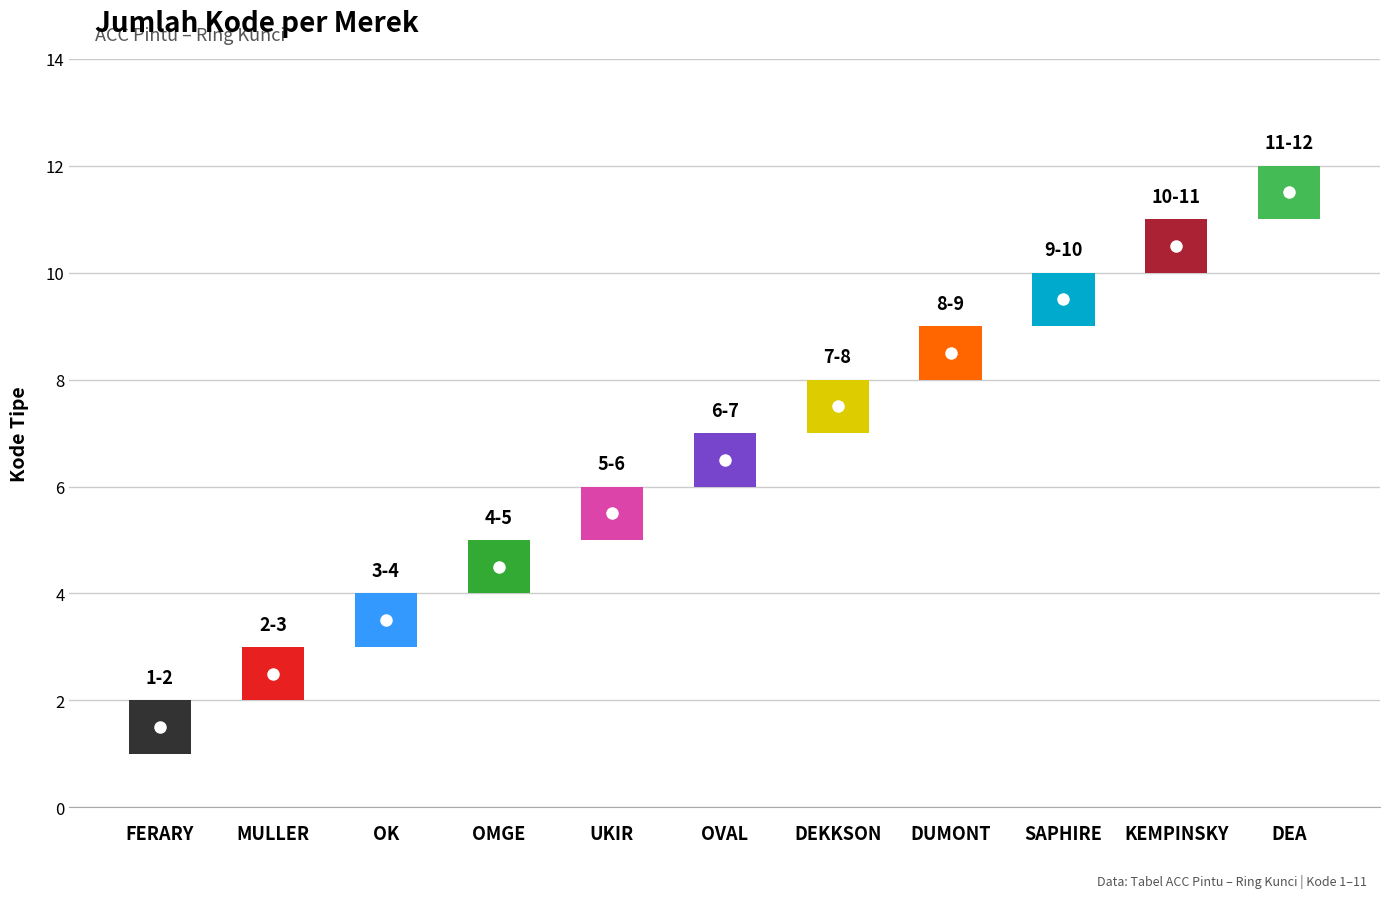

Reading left to right, transcribe all the data shown in this chart.

FERARY=1	MULLER=2	OK=3	OMGE=4	UKIR=5	OVAL=6	DEKKSON=7	DUMONT=8	SAPHIRE=9	KEMPINSKY=10	DEA=11